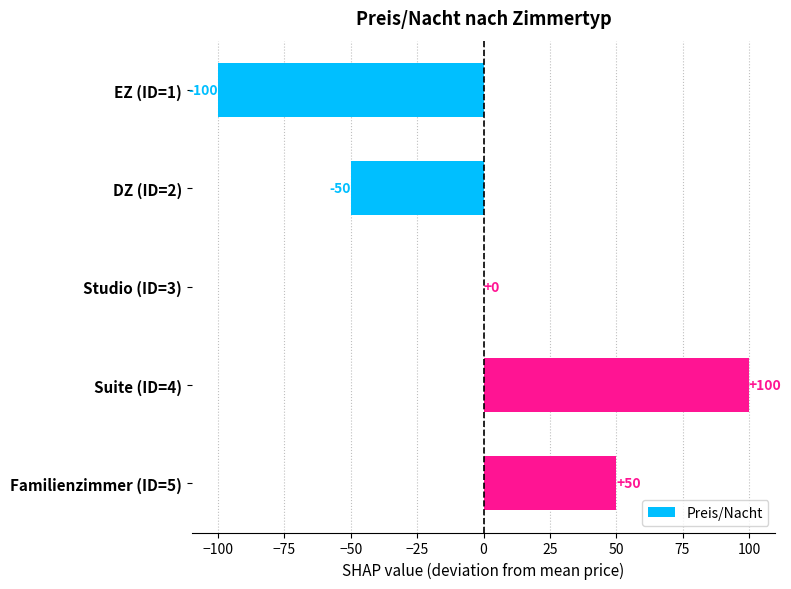

Are the bars horizontal?

Yes